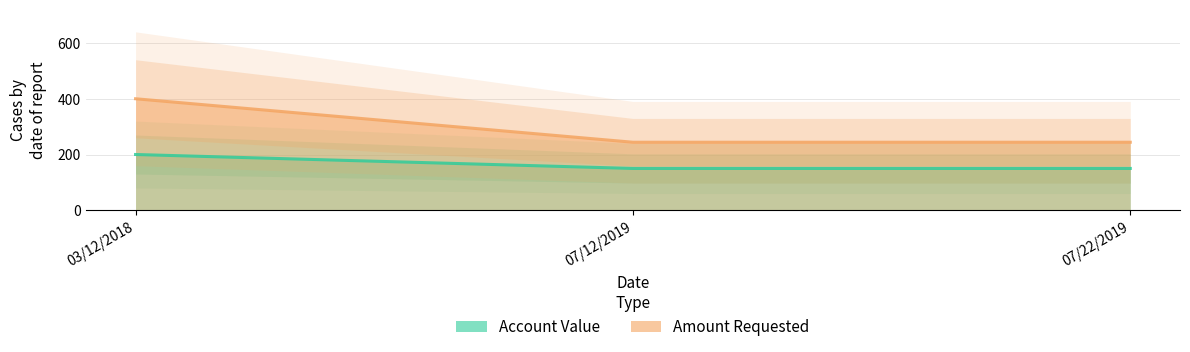

The value of Account Value at 03/12/2018 is 105. True or false?

False